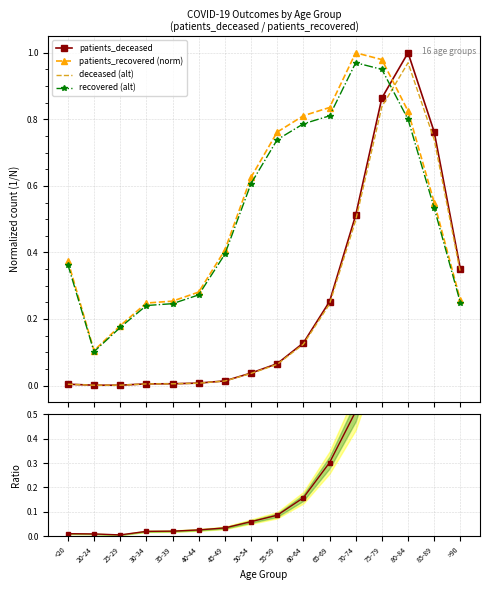

True or false: patients_recovered has a value of 0.1 at 20-24.

False